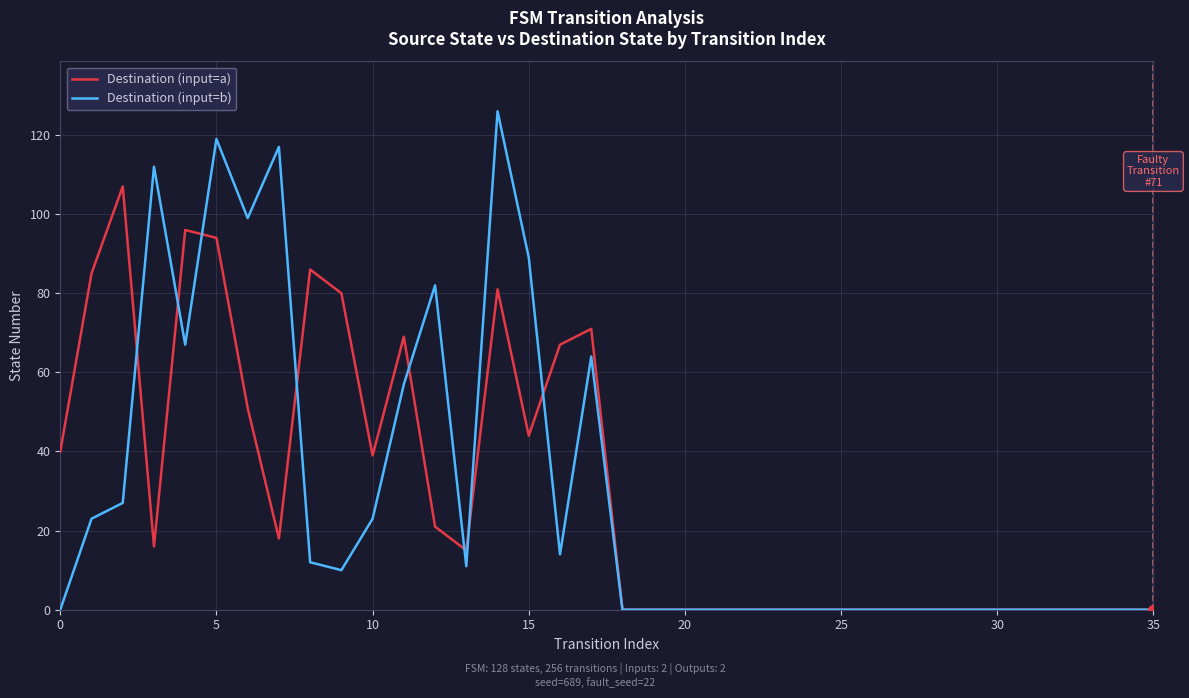

List the series in order of their peak value, highest first.

Destination (input=b), Destination (input=a)